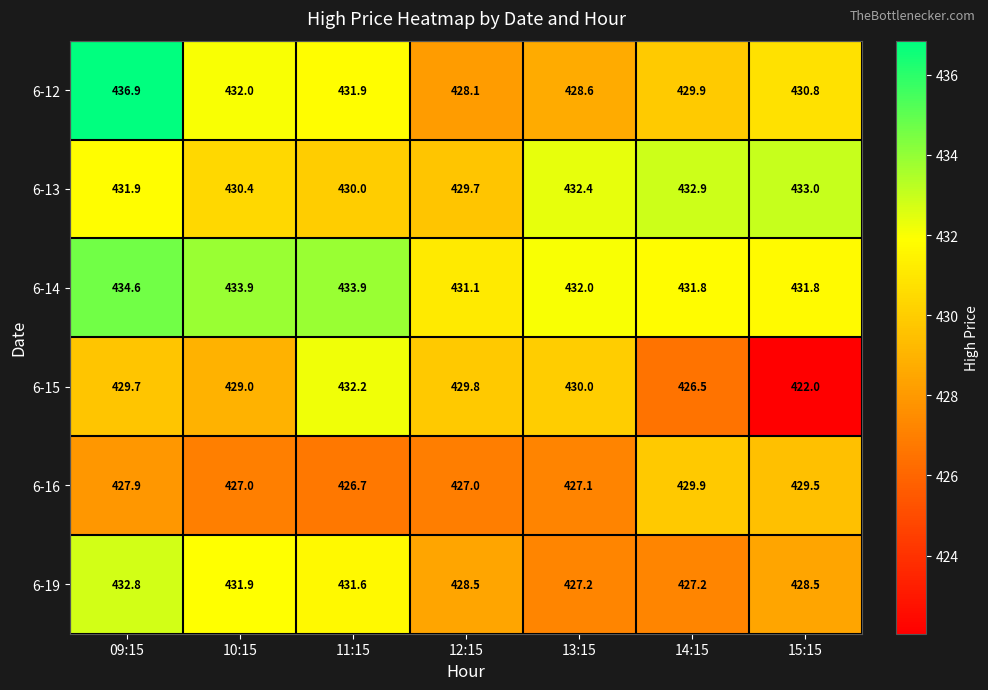

What is the difference between the maximum and minimum values in the 6-12 series?

8.8